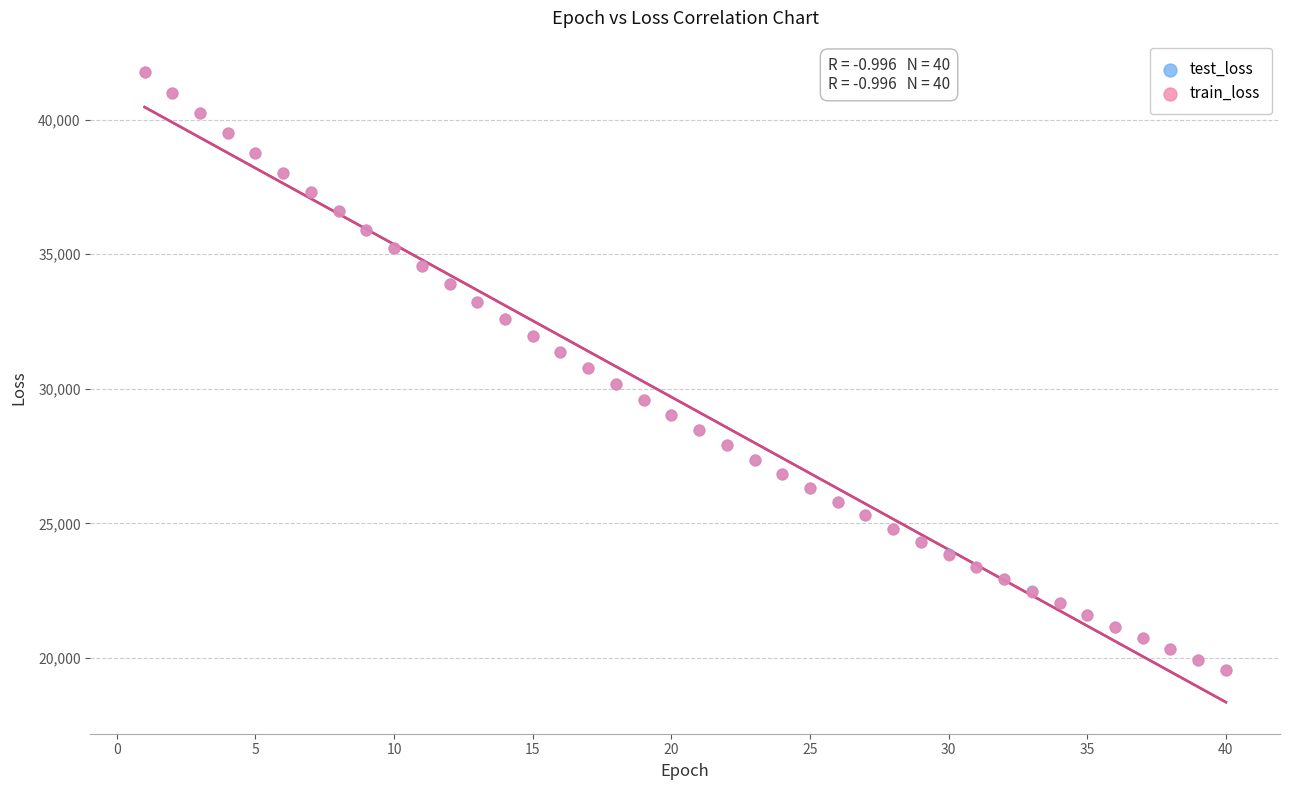

What are all the series names shown in the legend?

test_loss, train_loss